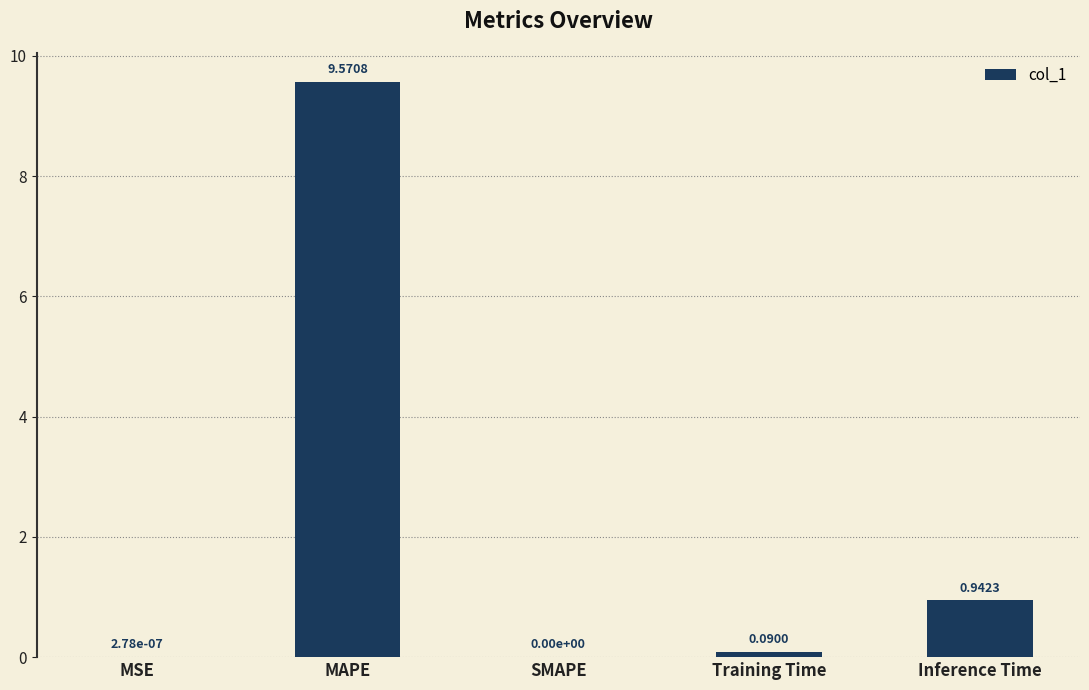

Where is the data nearest to the value 4?

Inference Time